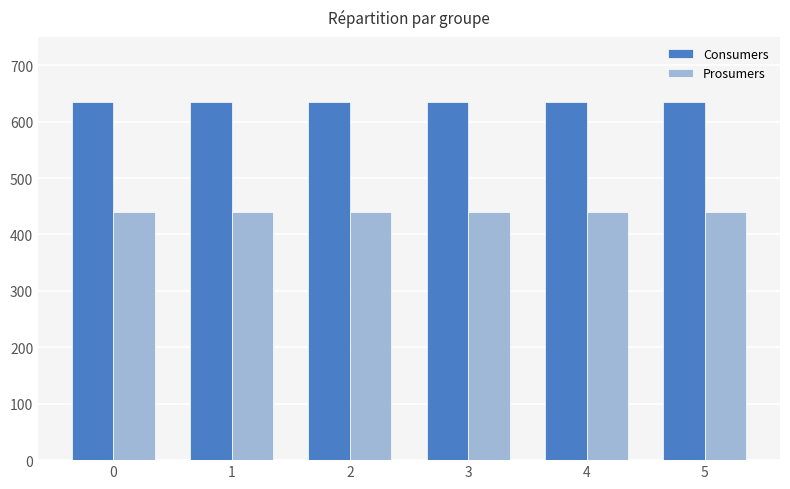

Is the value of Prosumers at 0 greater than the value of Consumers at 2?

No